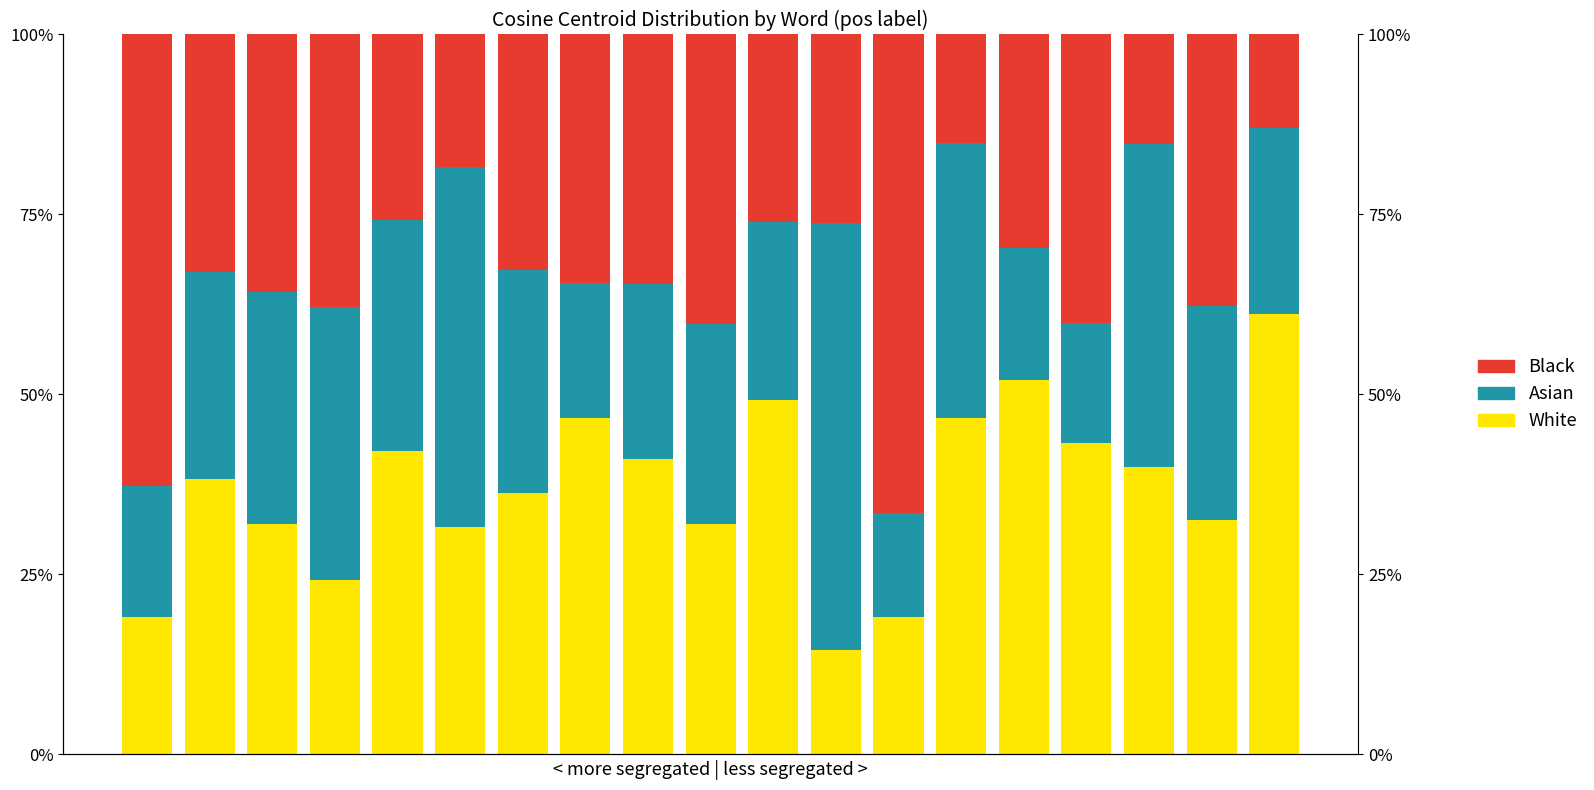

What is the sum of the White values at 12 and 18?

0.8